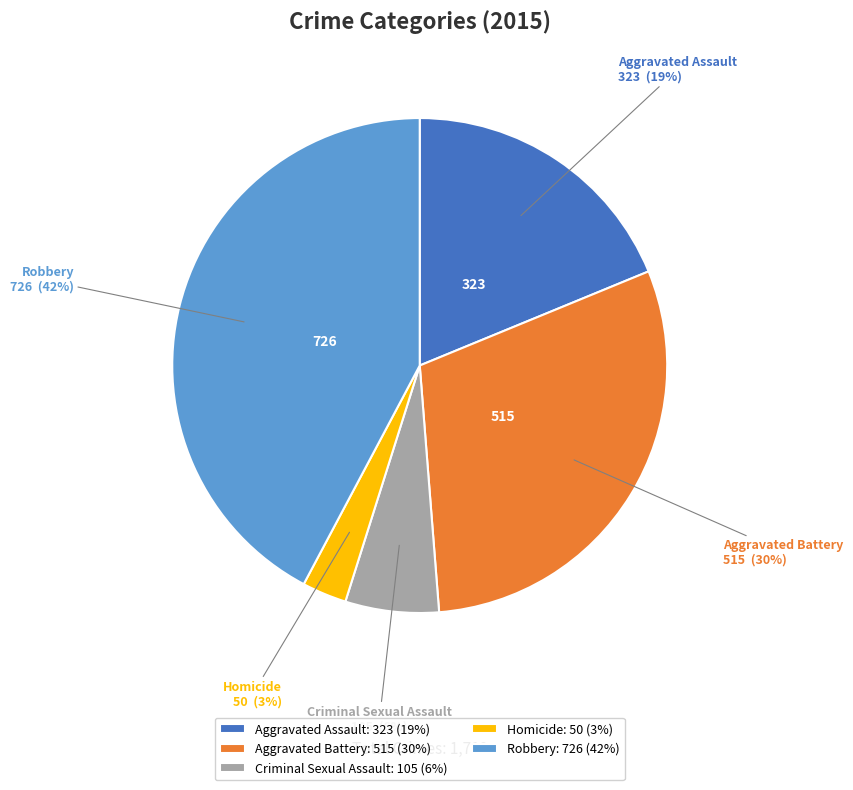

True or false: Criminal Sexual Assault accounts for 1% of the total.

False